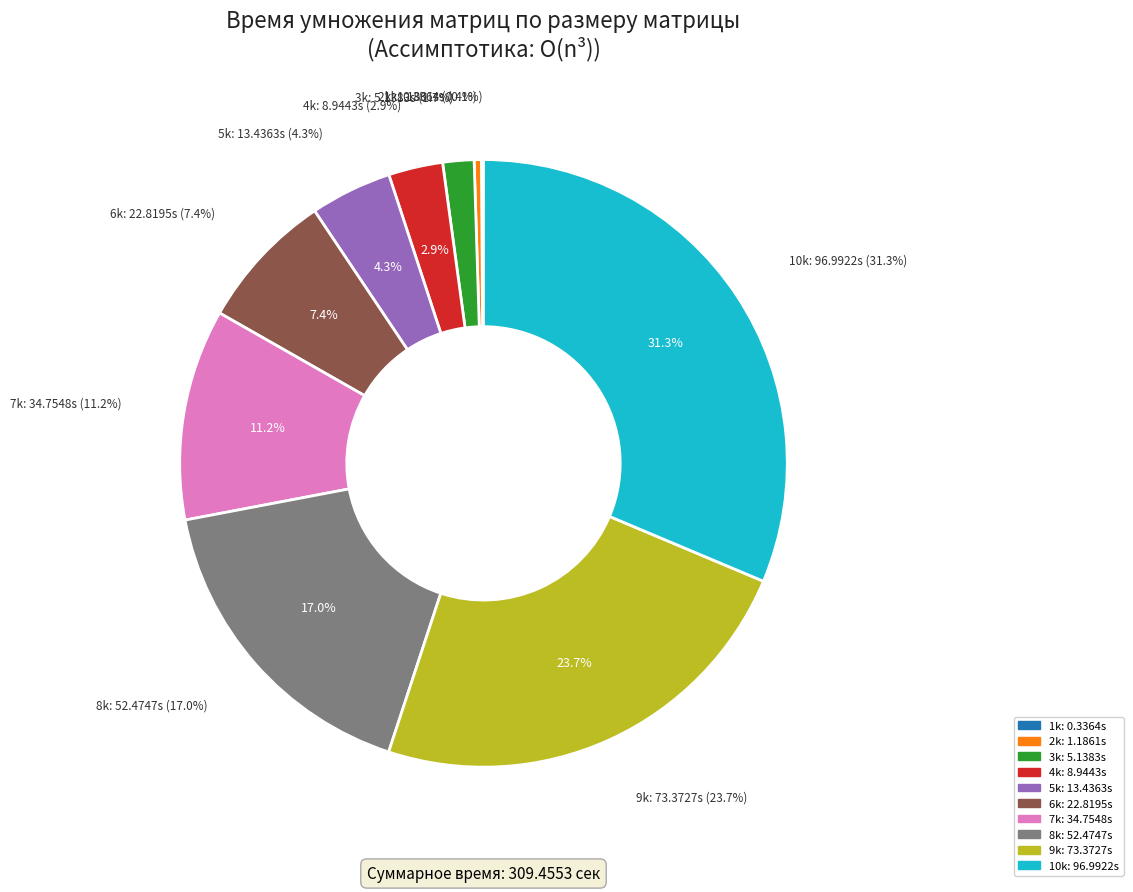

How many slices are in this pie chart?

10